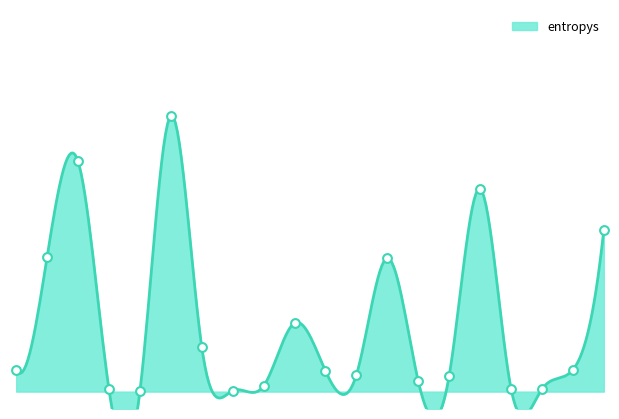

Which has a higher value, 490 or 346?

490